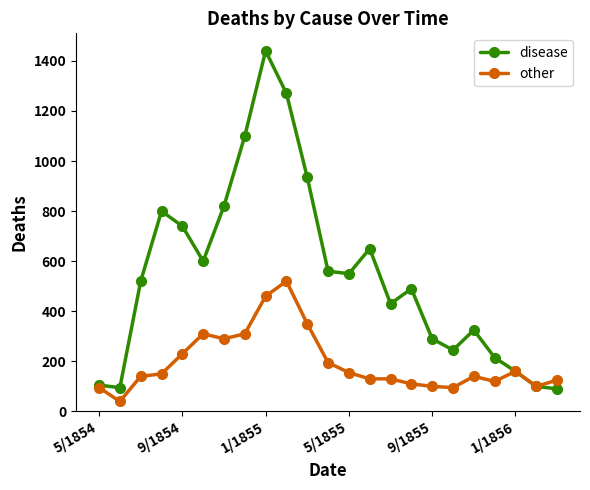

What is the lowest value of the other series?

40